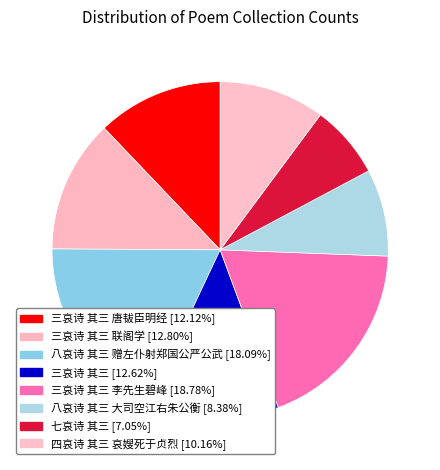

How many segments does this pie chart have?

8